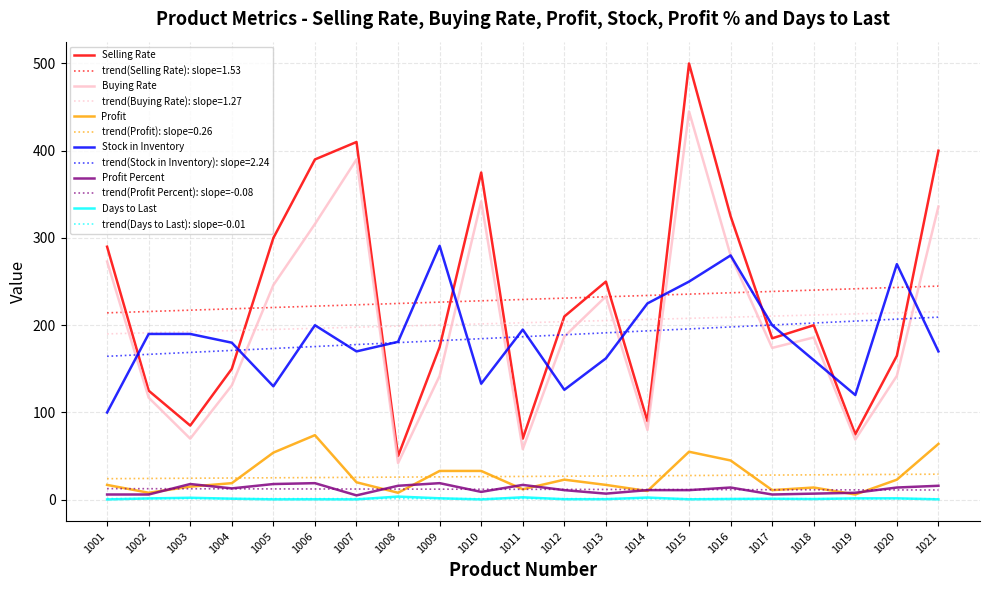

The Selling Rate series shows 75.0 at 1019. True or false?

True